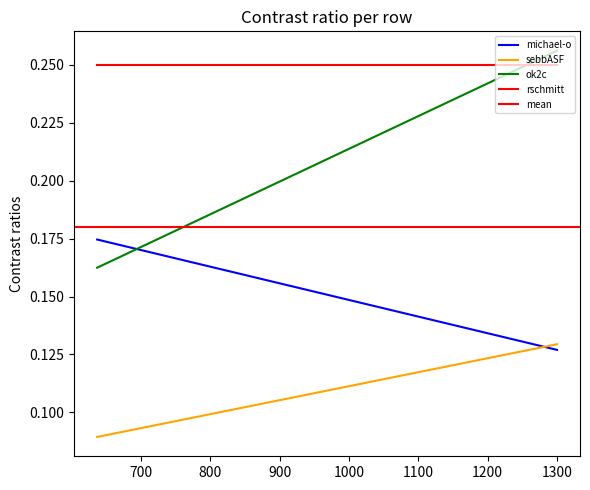

What is the highest value of the mean series?

0.2